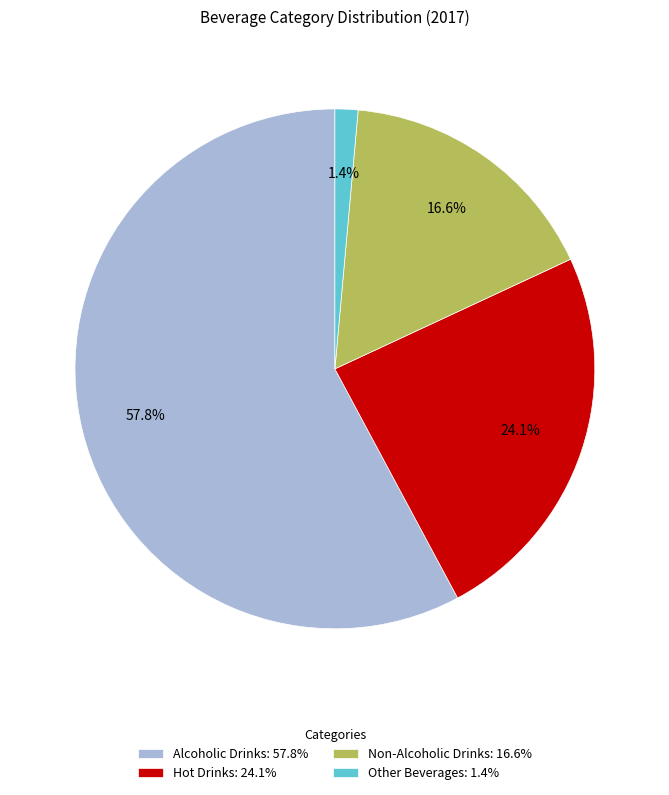

What portion of the pie excludes Hot Drinks?

75.9%